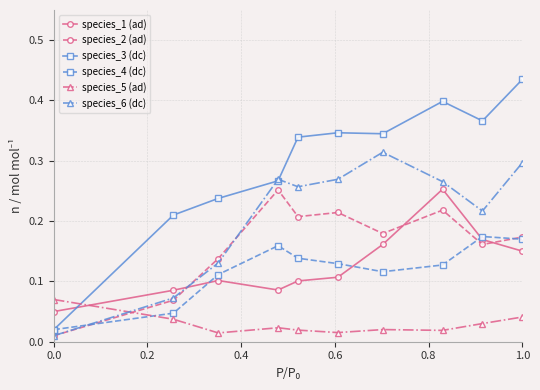

True or false: species_1 (ad) and species_2 (ad) intersect in this chart.

True